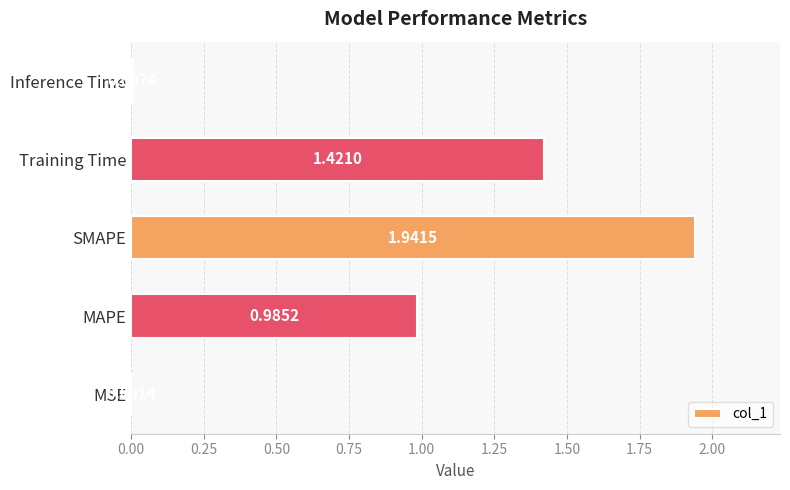

Which has a higher value, MAPE or SMAPE?

SMAPE